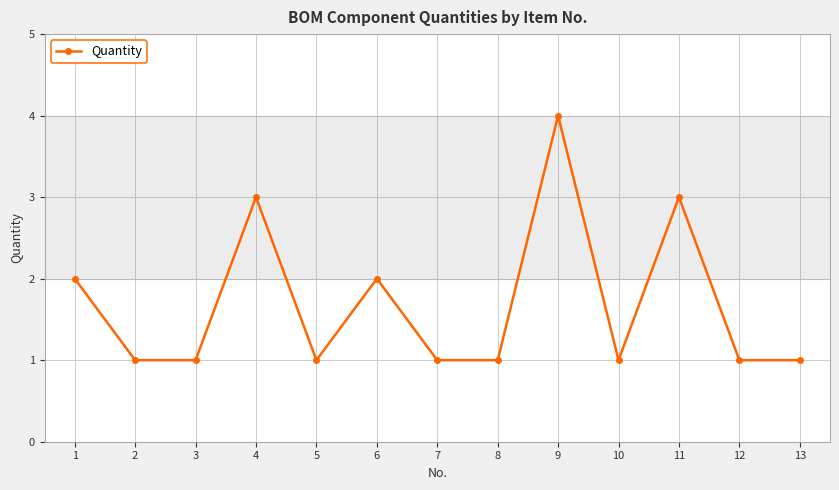

The chart shows a value of 1 at 1. True or false?

False